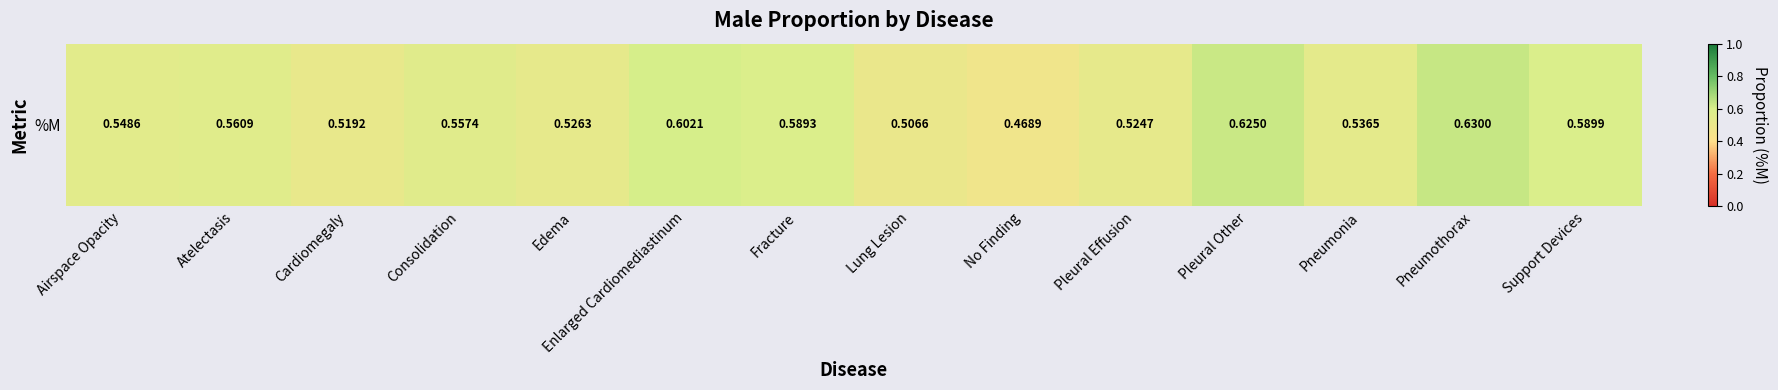

How many categories are shown in the chart?

14